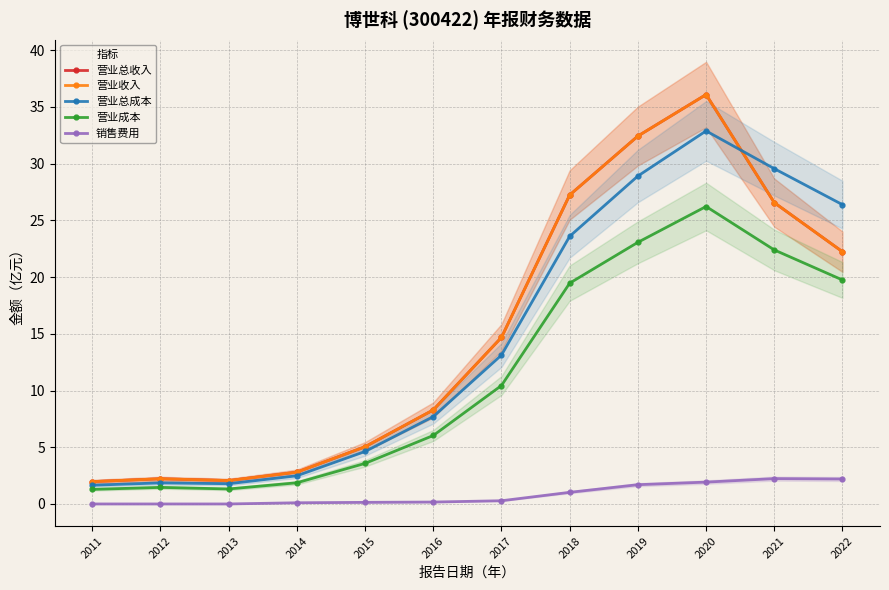

What is the difference between the highest and lowest values at 2015?

4.9